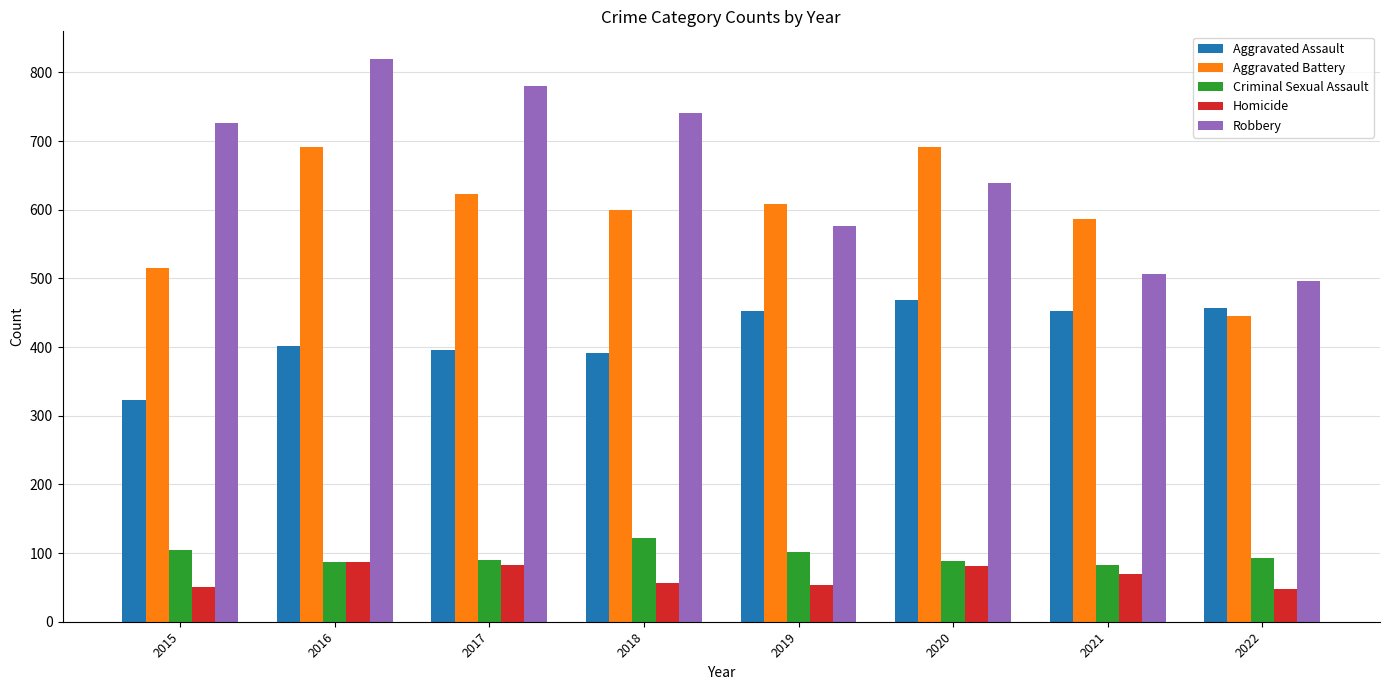

What are all the series names shown in the legend?

Aggravated Assault, Aggravated Battery, Criminal Sexual Assault, Homicide, Robbery